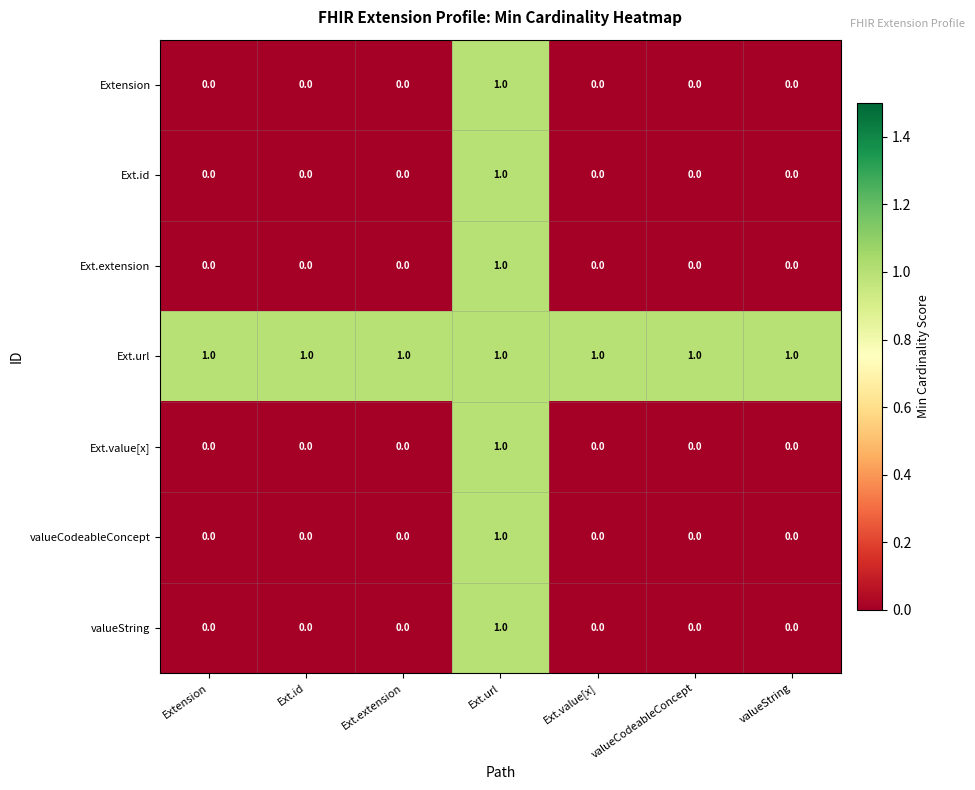

What is the total value across all series at Ext.url?

7